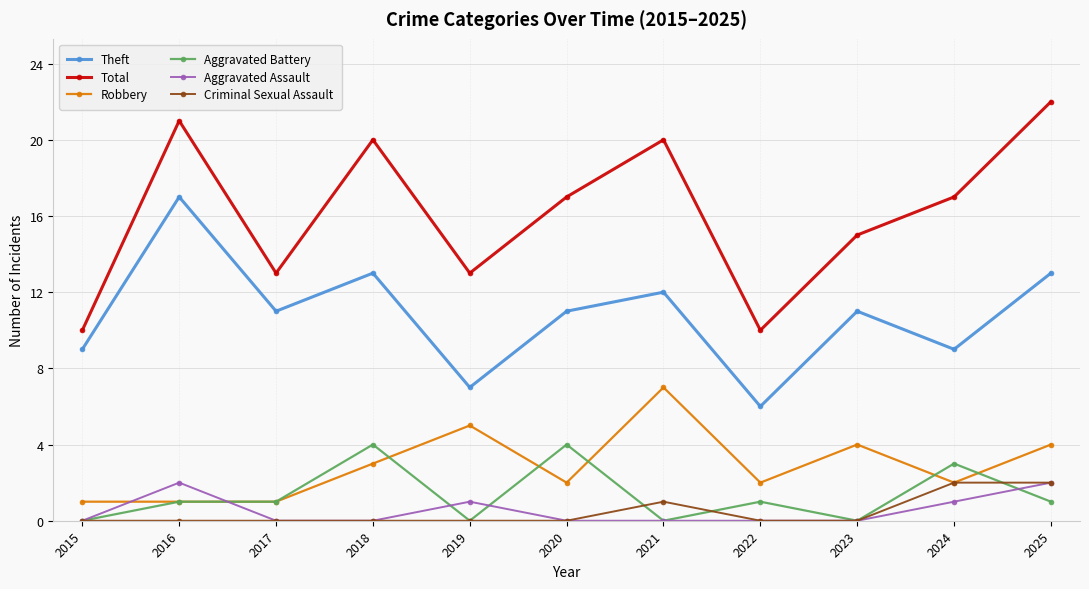

True or false: Theft and Total intersect in this chart.

False